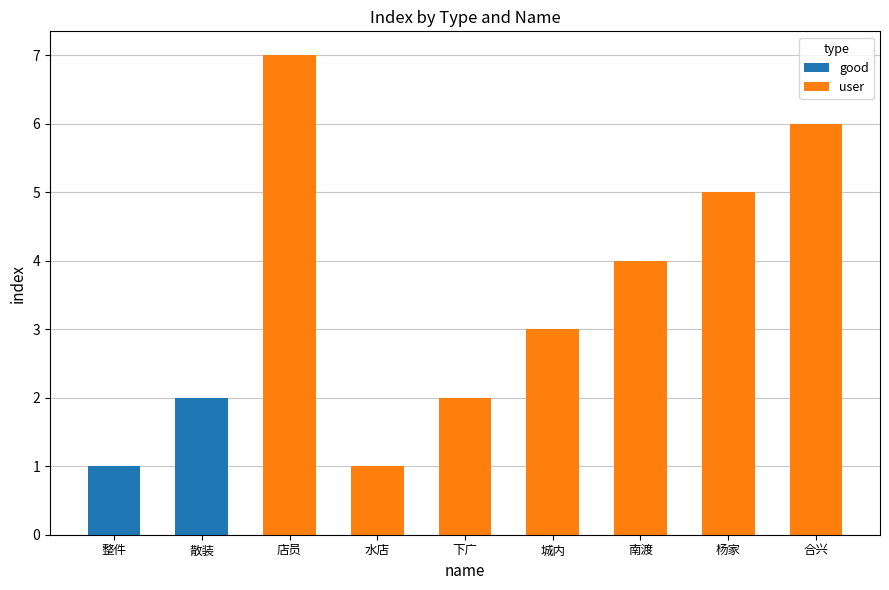

What is the total value across all series at 合兴?

6